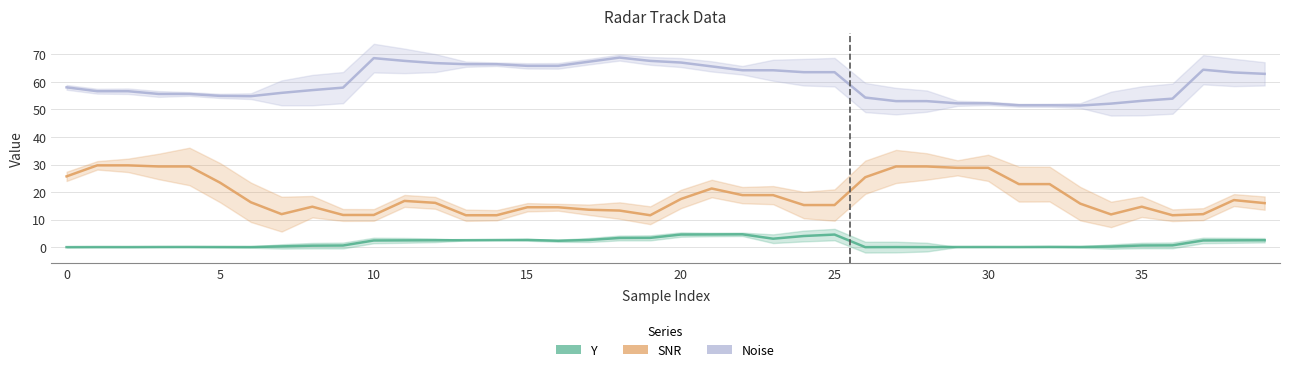

Reading right to left, extract all data points from this chart.

Y: 2.5	2.5	2.5	0.7	0.6	0.3	0.1	0.1	0.1	0.1	0.1	0.0	0.1	0.0	4.6	4.1	3.1	4.7	4.6	4.6	3.4	3.4	2.6	2.3	2.7	2.6	2.5	2.5	2.5	2.4	0.6	0.6	0.3	0.1	0.1	0.1	0.1	0.1	0.1	0.0
SNR: 16.0	17.1	12.0	11.6	14.7	11.9	15.8	22.9	22.9	28.8	28.8	29.3	29.3	25.4	15.3	15.3	18.9	18.9	21.3	17.5	11.6	13.3	13.6	14.5	14.5	11.6	11.6	16.1	16.8	11.7	11.7	14.7	12.0	16.3	23.4	29.3	29.3	29.7	29.7	25.7
Noise: 62.9	63.4	64.4	53.9	53.1	52.1	51.4	51.5	51.5	52.2	52.2	53.0	53.0	54.3	63.5	63.5	64.2	64.2	65.6	67.0	67.6	68.8	67.3	65.8	65.8	66.4	66.4	66.8	67.6	68.6	57.9	57.0	56.0	54.8	54.9	55.6	55.6	56.6	56.6	58.0